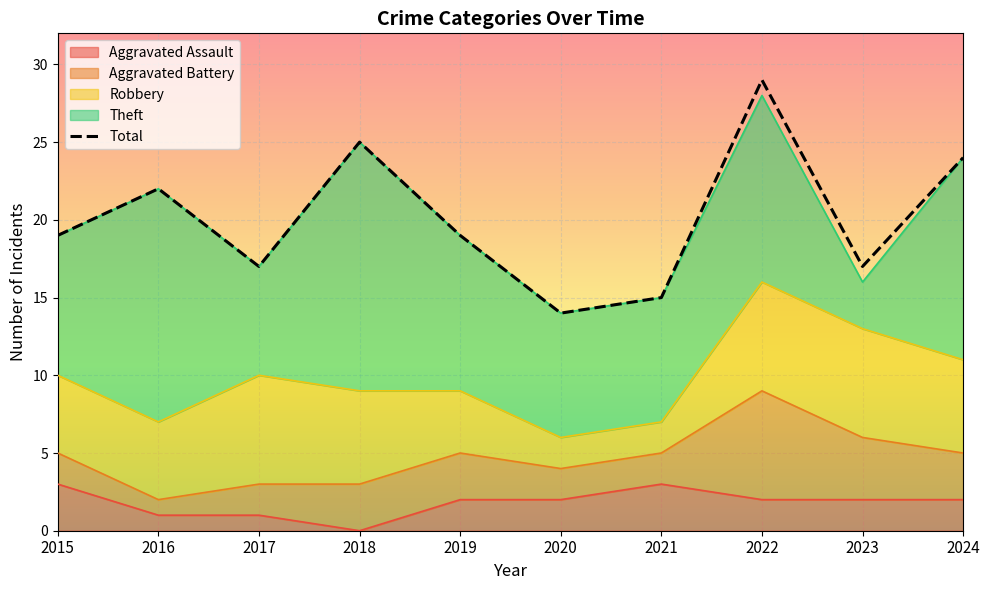

Reading left to right, list all the values displayed in this chart.

19	22	17	25	19	14	15	29	17	24